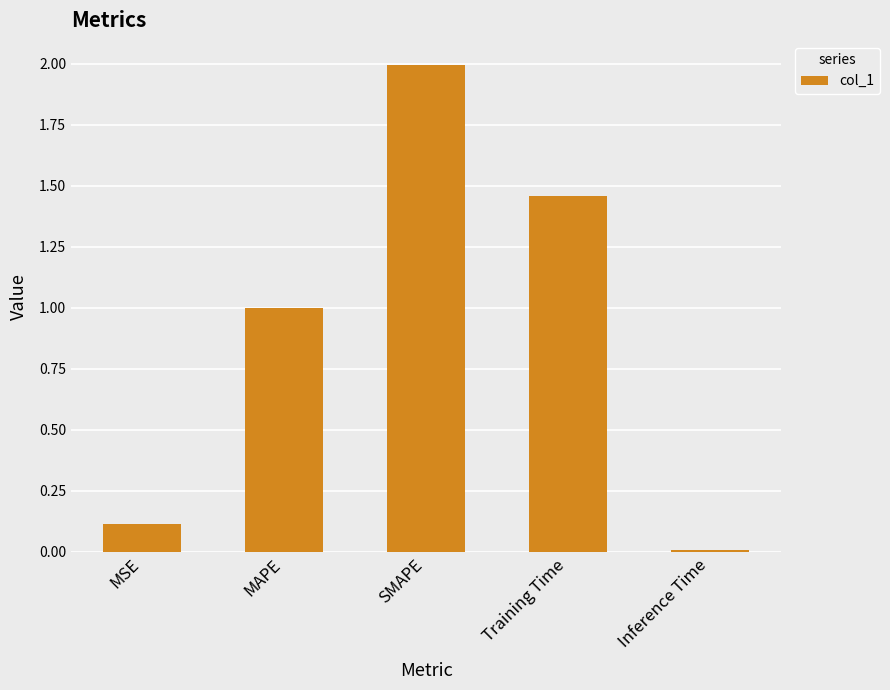

What is the sum of all values?

4.6